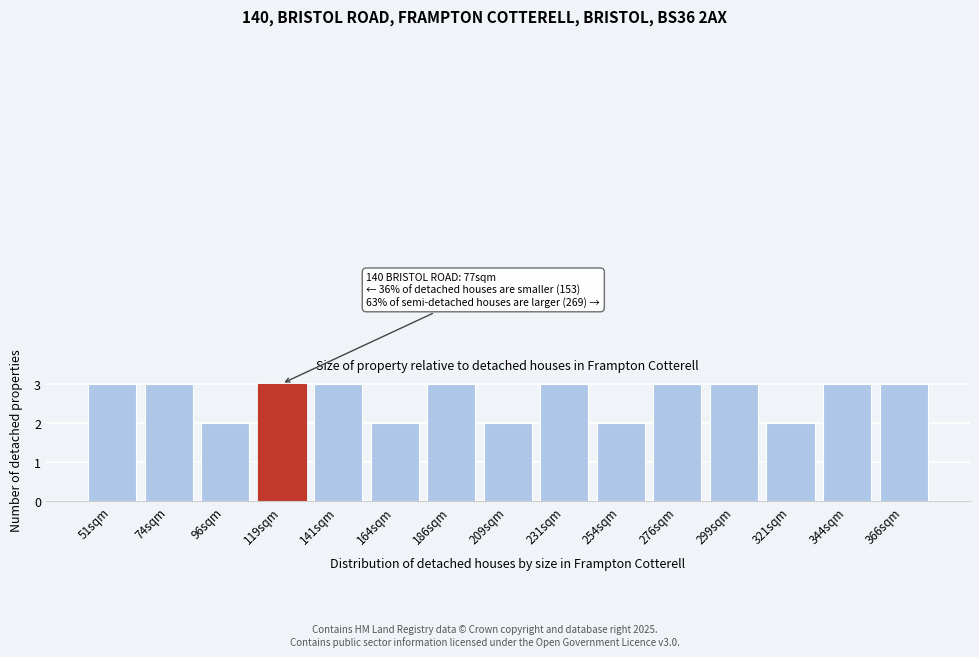

Reading left to right, list all the values displayed in this chart.

51sqm=3	74sqm=3	96sqm=2	119sqm=3	141sqm=3	164sqm=2	186sqm=3	209sqm=2	231sqm=3	254sqm=2	276sqm=3	299sqm=3	321sqm=2	344sqm=3	366sqm=3